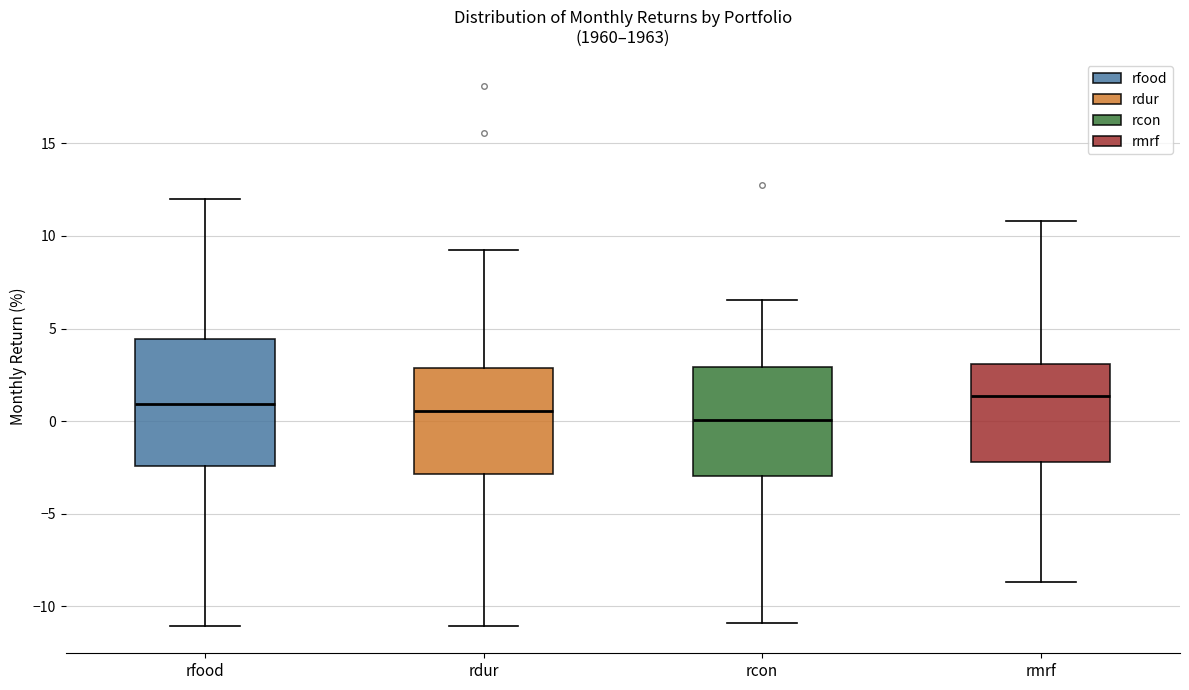

Reading left to right, read every box against the y-axis: the position of its median line, the range the box covers, and the ends of its whiskers. The values are not printed on the chart, so give them approximately, as read against the axis.

rfood: median 1.0, box -2.5 to 4.5, whiskers -11.0 to 12.0
rdur: median 0.5, box -3.0 to 3.0, whiskers -11.0 to 9.0
rcon: median 0.0, box -3.0 to 3.0, whiskers -11.0 to 6.5
rmrf: median 1.5, box -2.0 to 3.0, whiskers -8.5 to 11.0